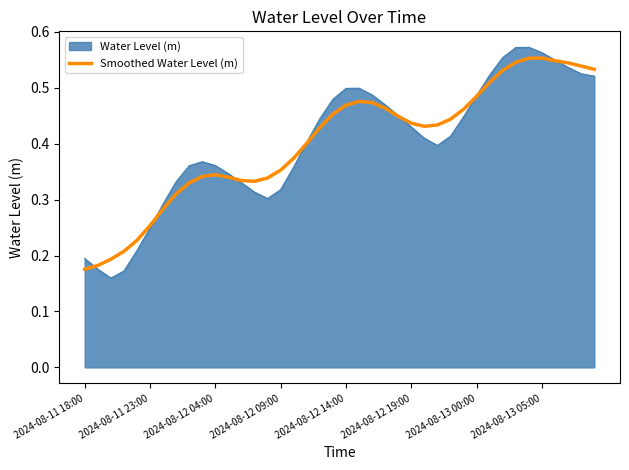

Which series has the widest spread of values?

Water Level (m)